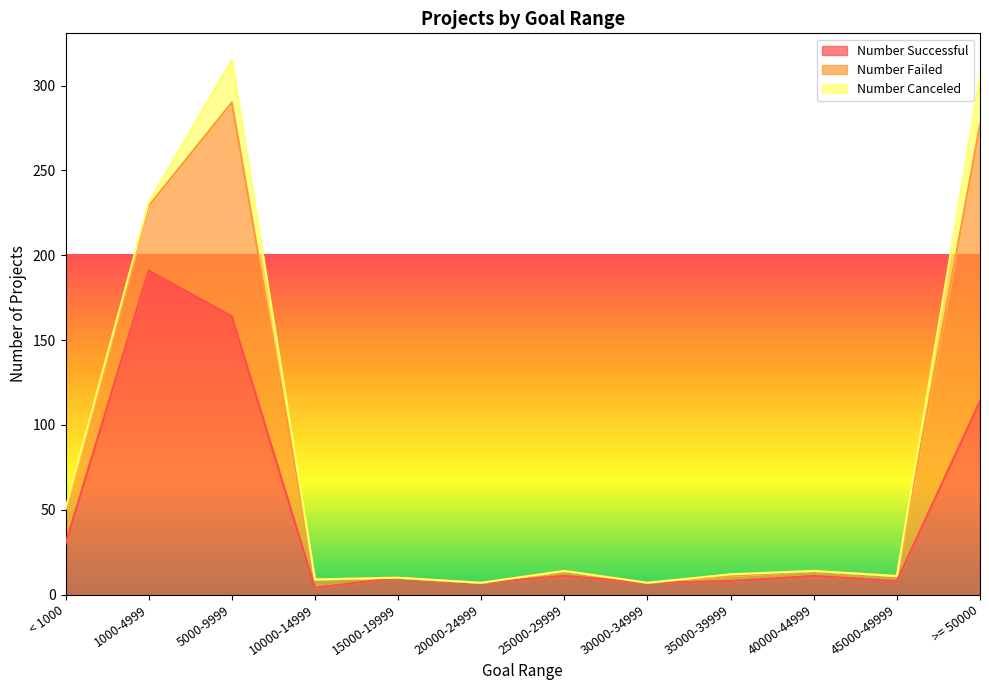

How many positive values does the Number Canceled series have?

5